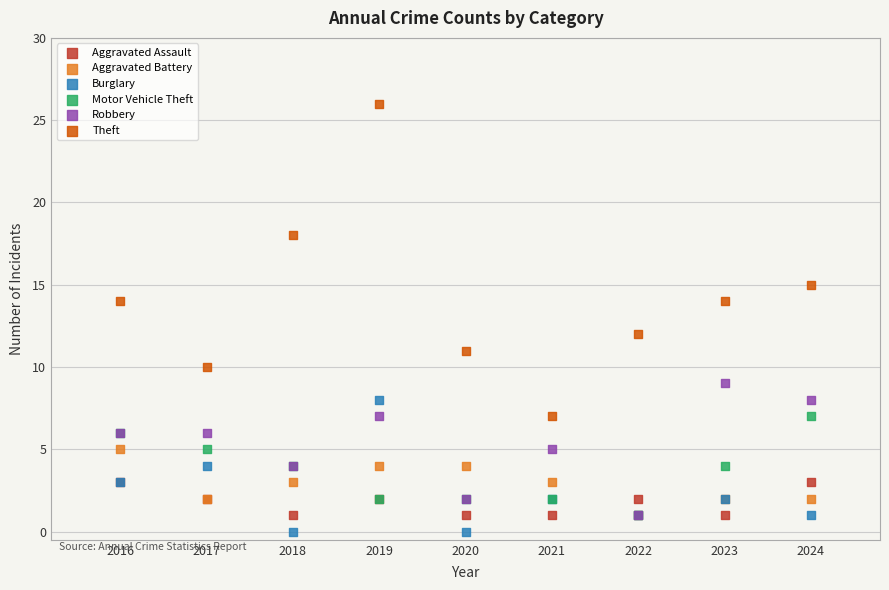

In the Theft series, what Y value is closest to 16?

15